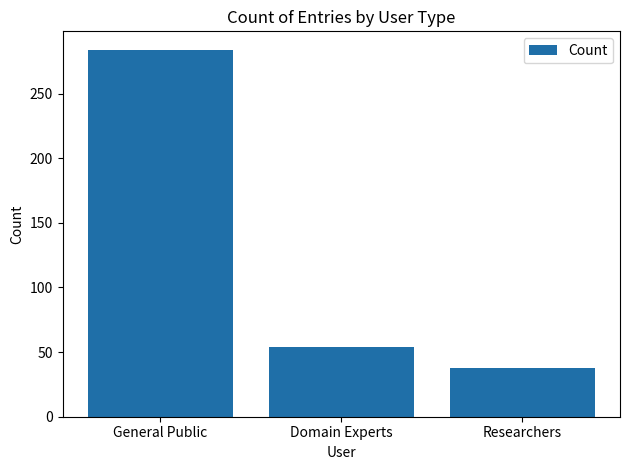

Which category has the highest value across all series?

General Public